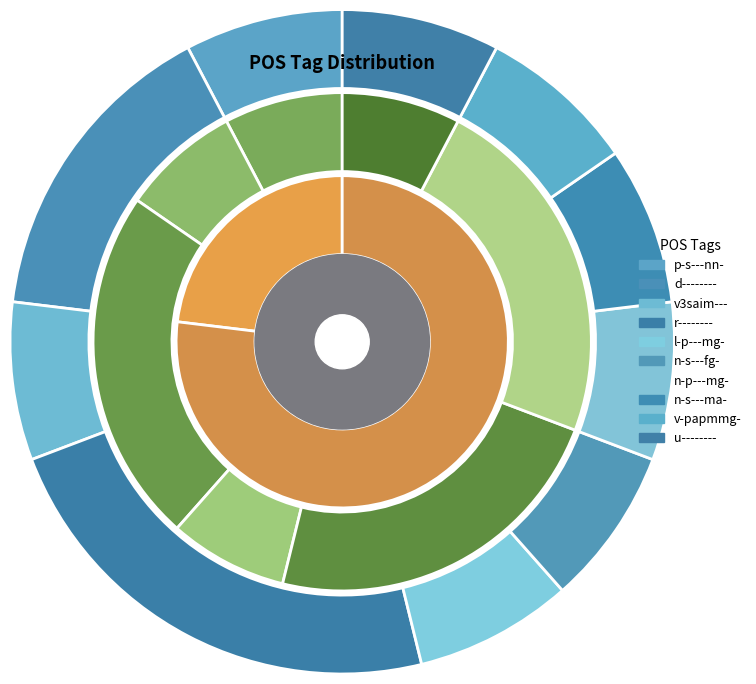

To the nearest percent, what is the difference between the largest and smallest slice percentages?

13%